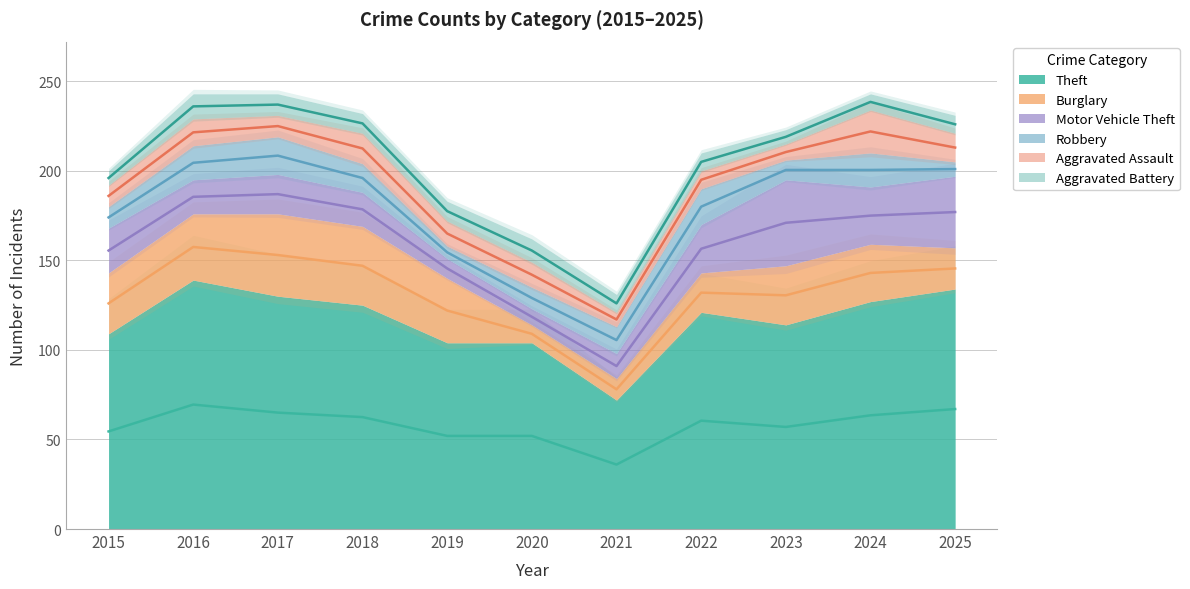

Where does the Aggravated Battery series first go above 10?

2016